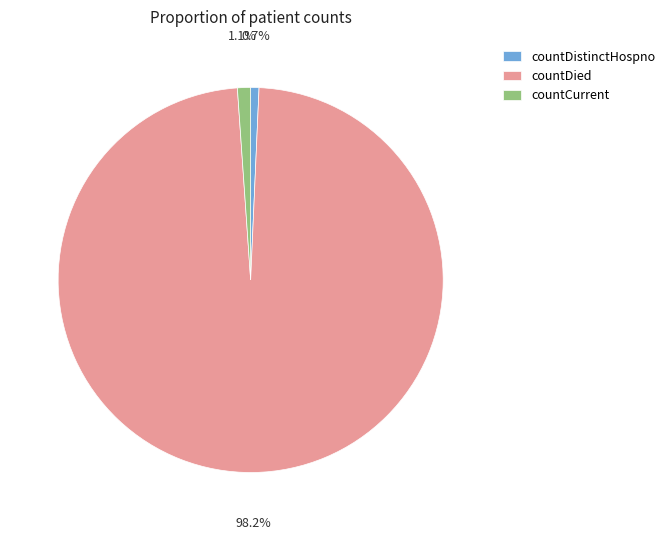

Which category has the biggest portion of the pie?

countDied